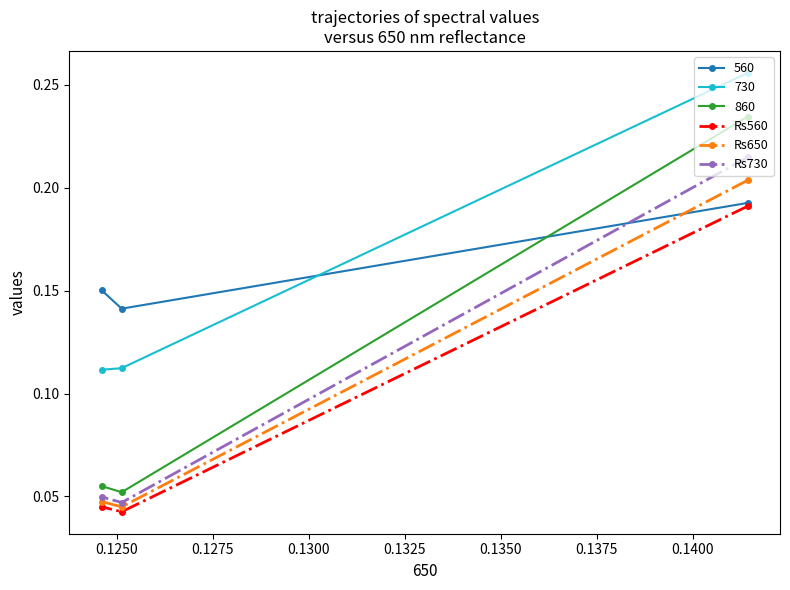

At how many categories does at least one series exceed 0?

3